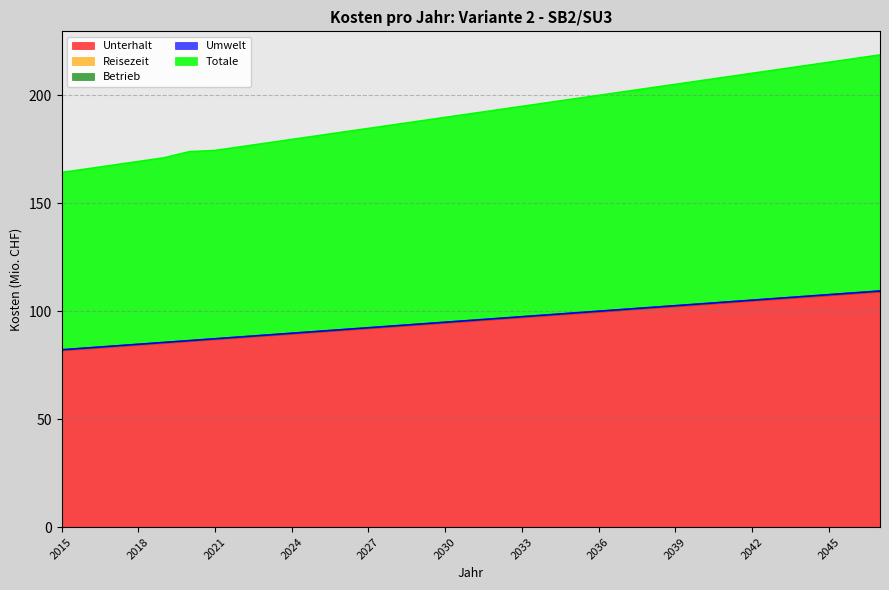

What is the maximum value for Unterhalt?

108.9